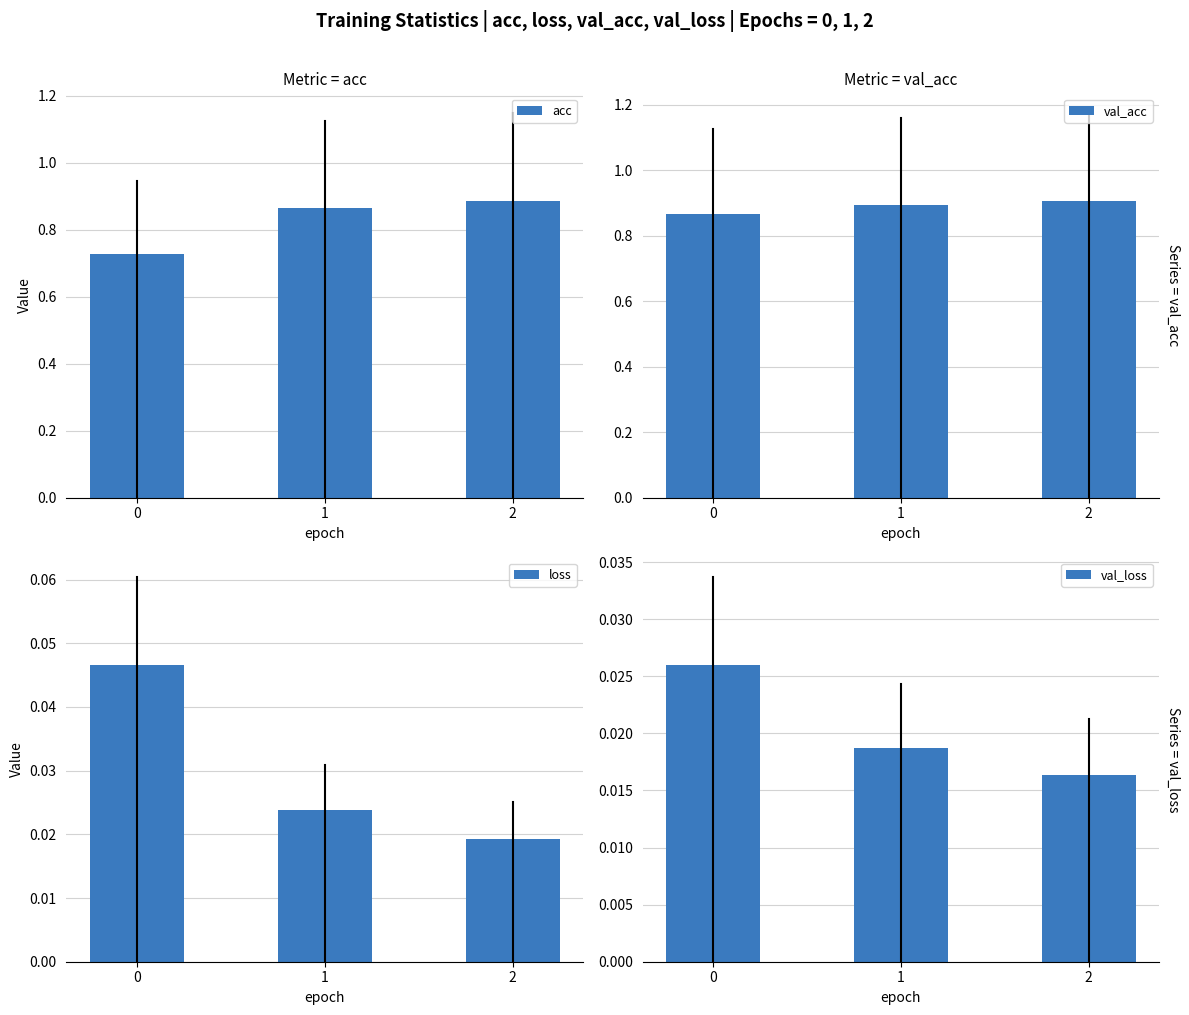

Which series has the largest total across all categories?

val_acc